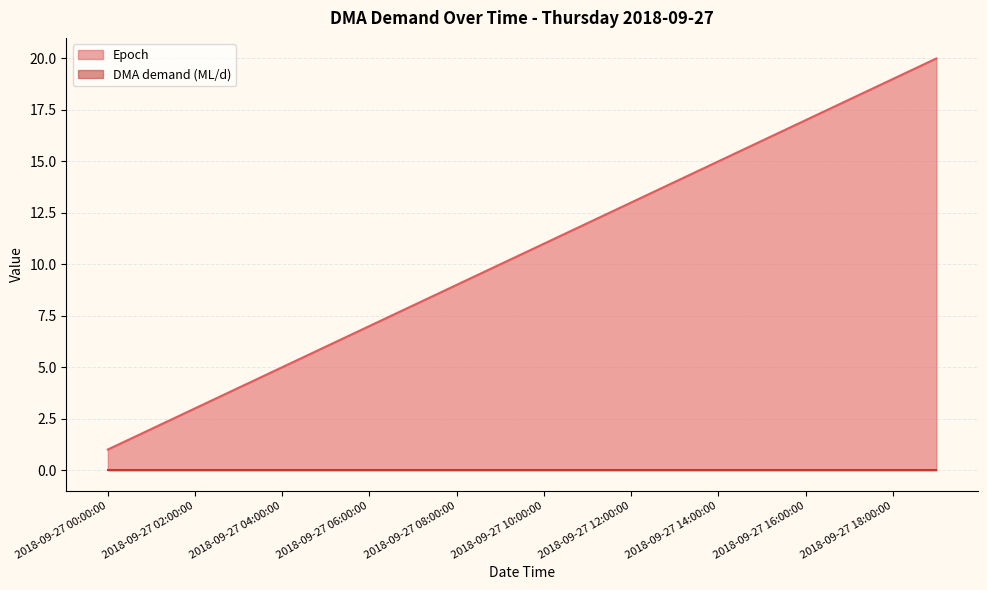

True or false: the data shows 26 at 2018-09-27 16:00:00.

False